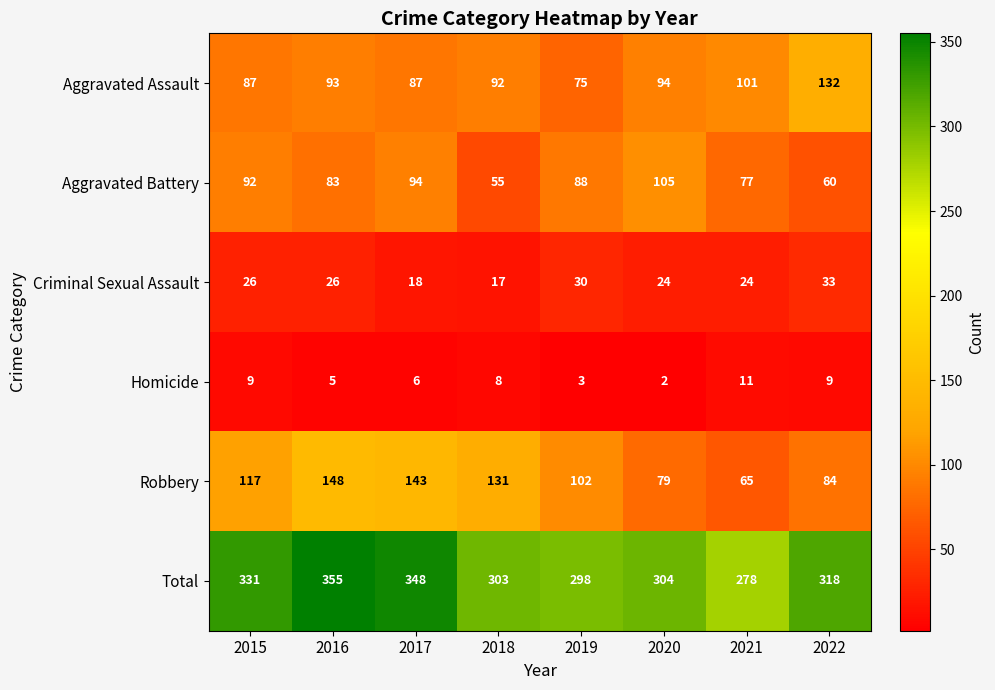

Count the number of categories in the chart.

8